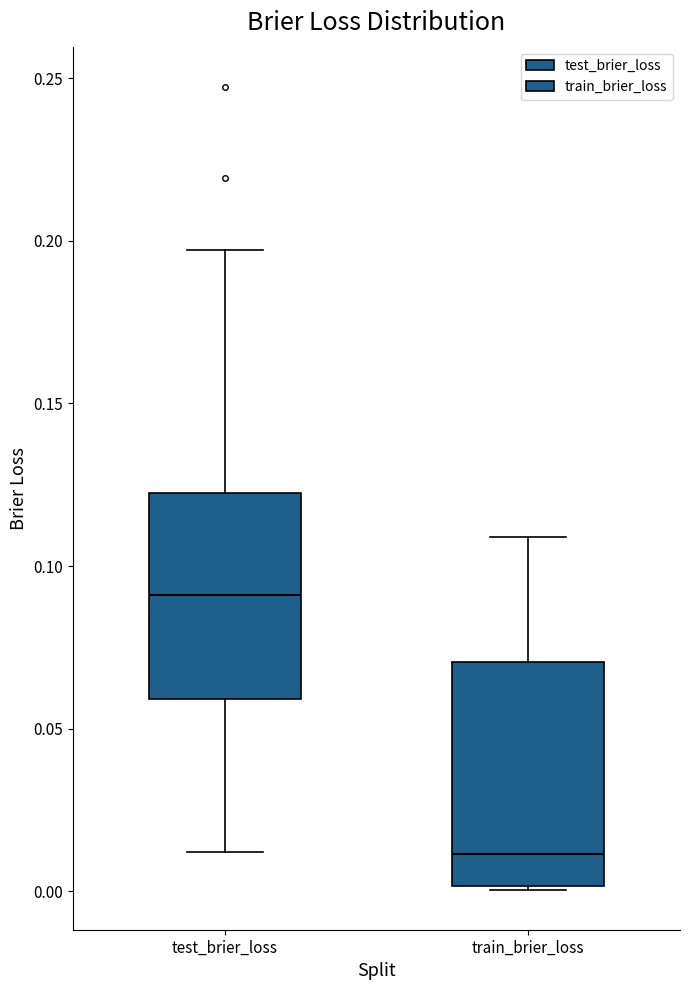

Which box is the tallest, from its lower edge to its upper edge?

train_brier_loss